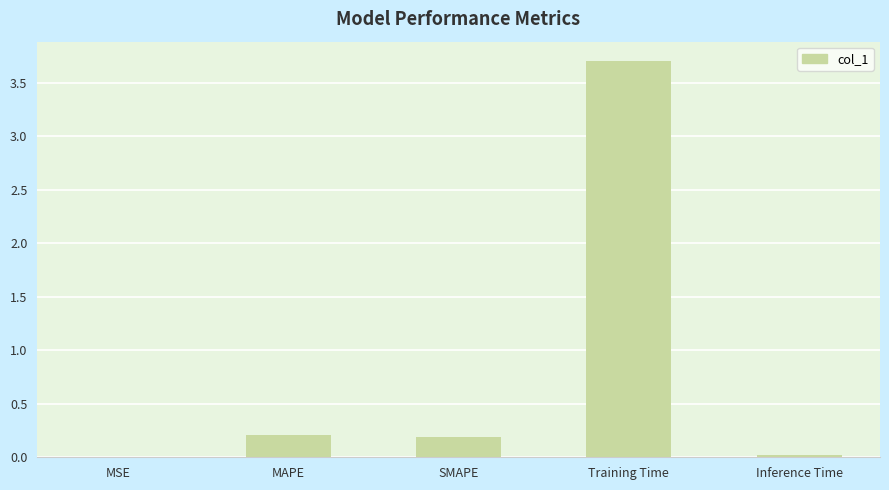

At which category does the chart reach its peak across all series?

Training Time